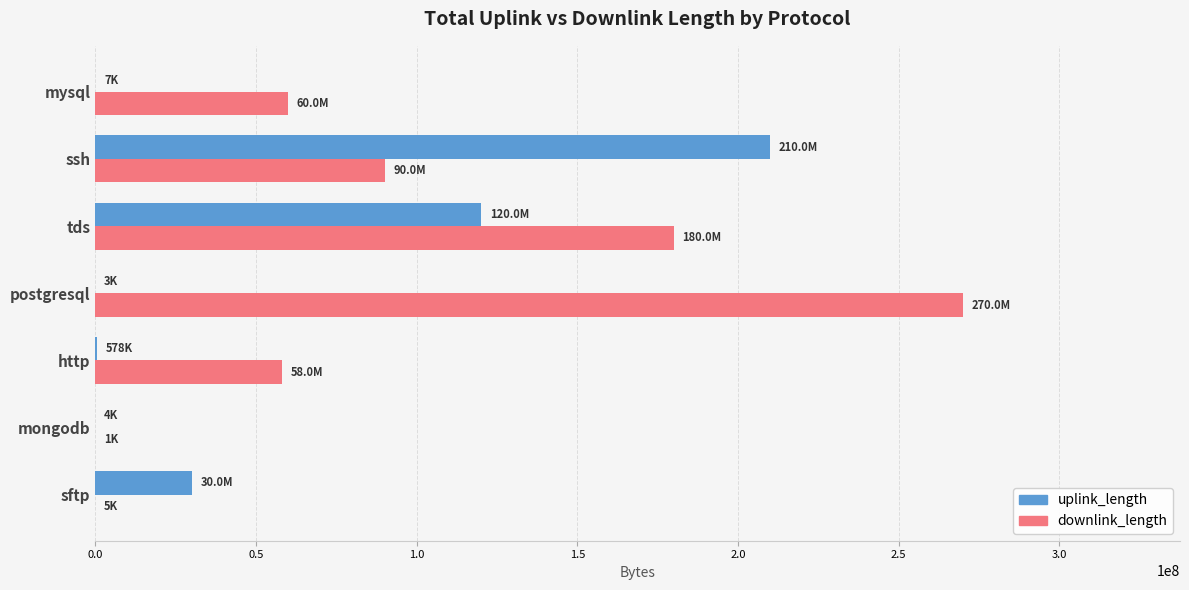

What is the sum of all downlink_length values?

658084115